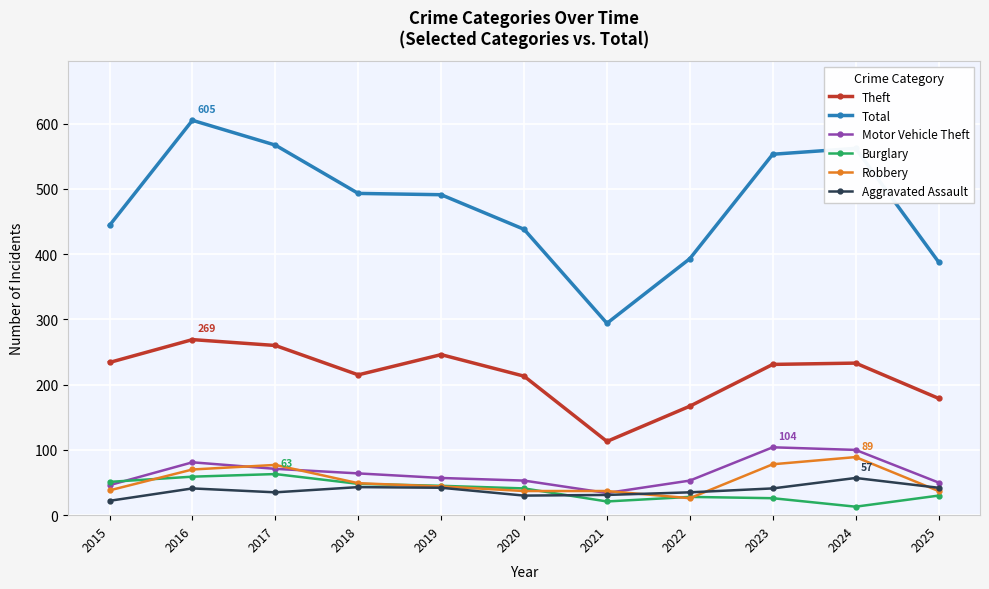

At 2024, list the series in order from largest to smallest.

Total, Theft, Motor Vehicle Theft, Robbery, Aggravated Assault, Burglary